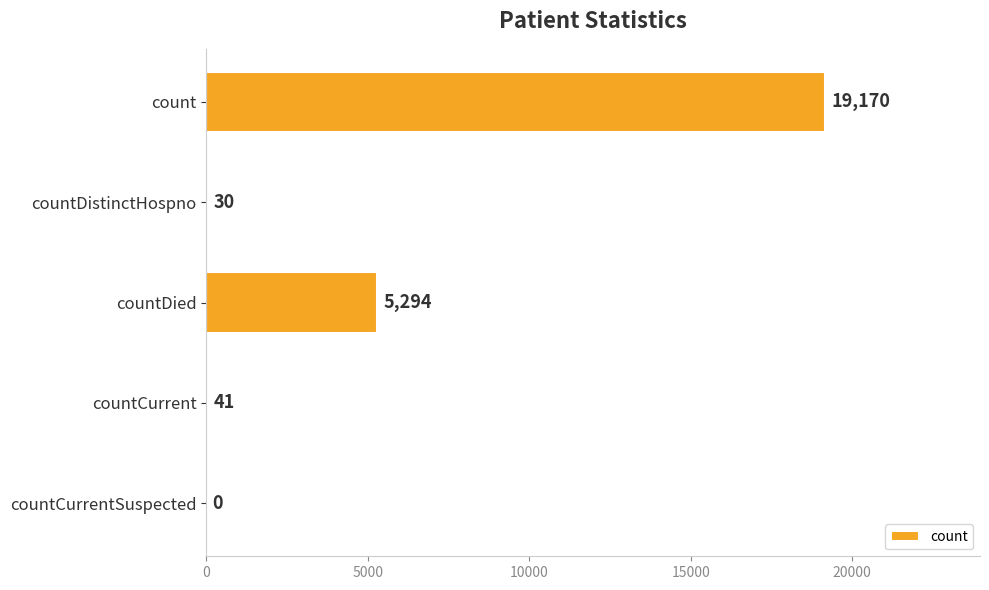

Reading bottom to top, extract all data points from this chart.

countCurrentSuspected=0	countCurrent=41	countDied=5294	countDistinctHospno=30	count=19170